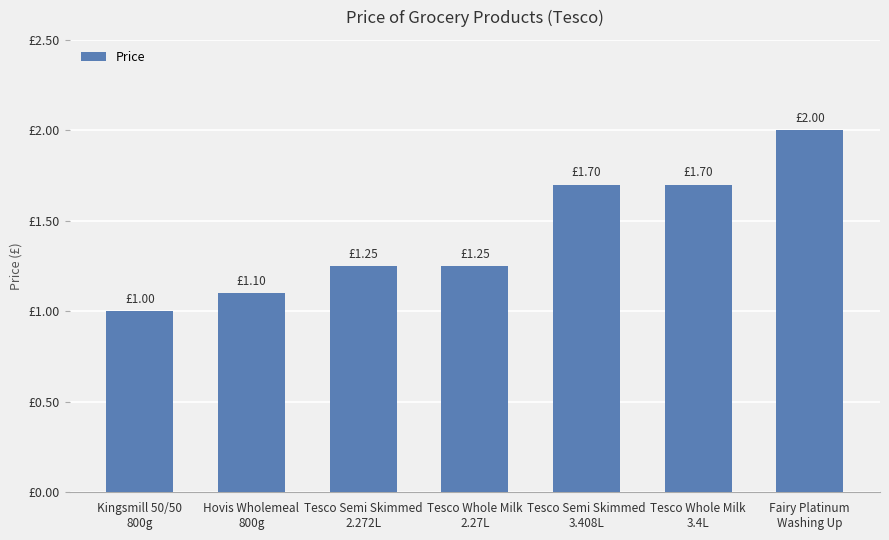

What is the label of the 2nd bar from the right?

Tesco Whole Milk
3.4L